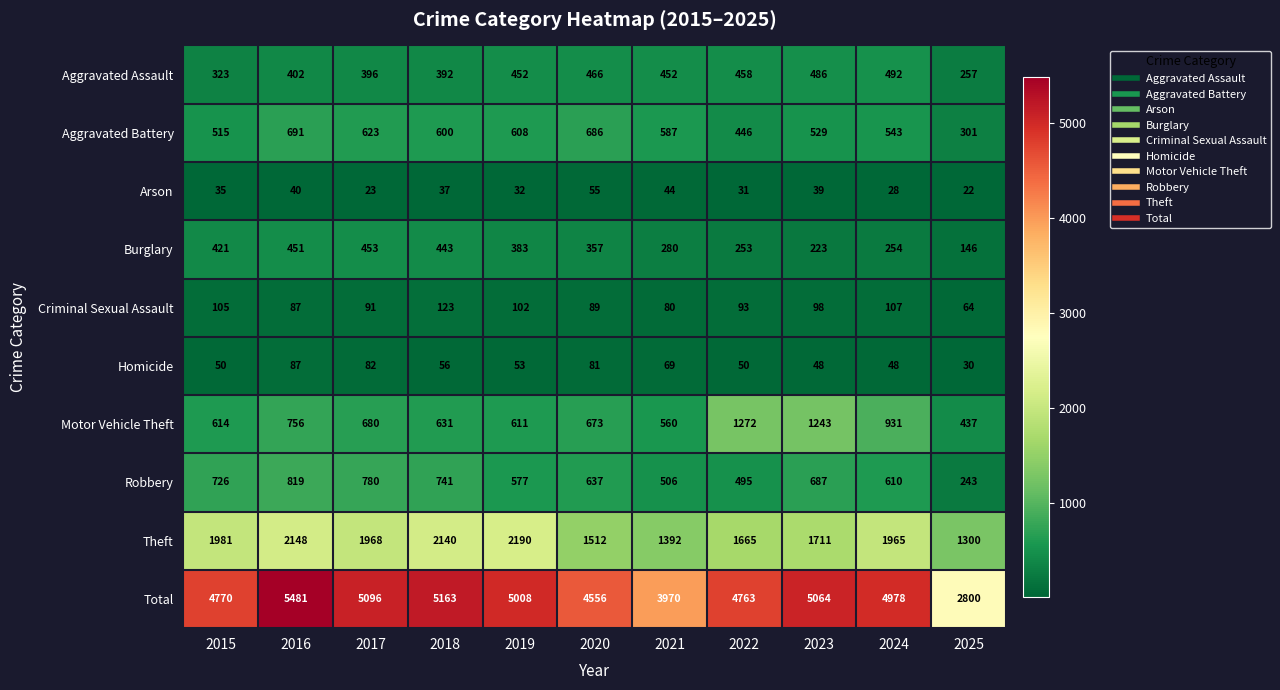

What is the spread (max minus min) of values at 2019?

4976